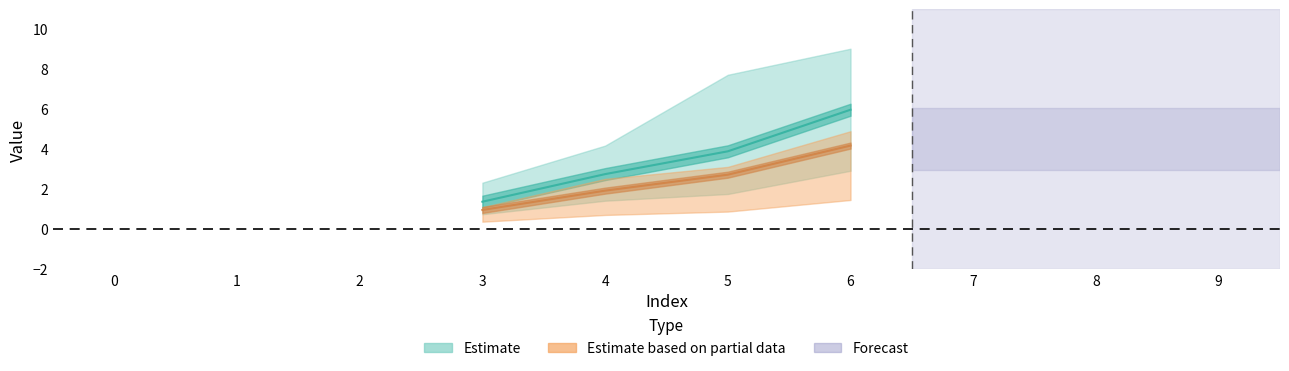

Where is the first local maximum for 3?

6